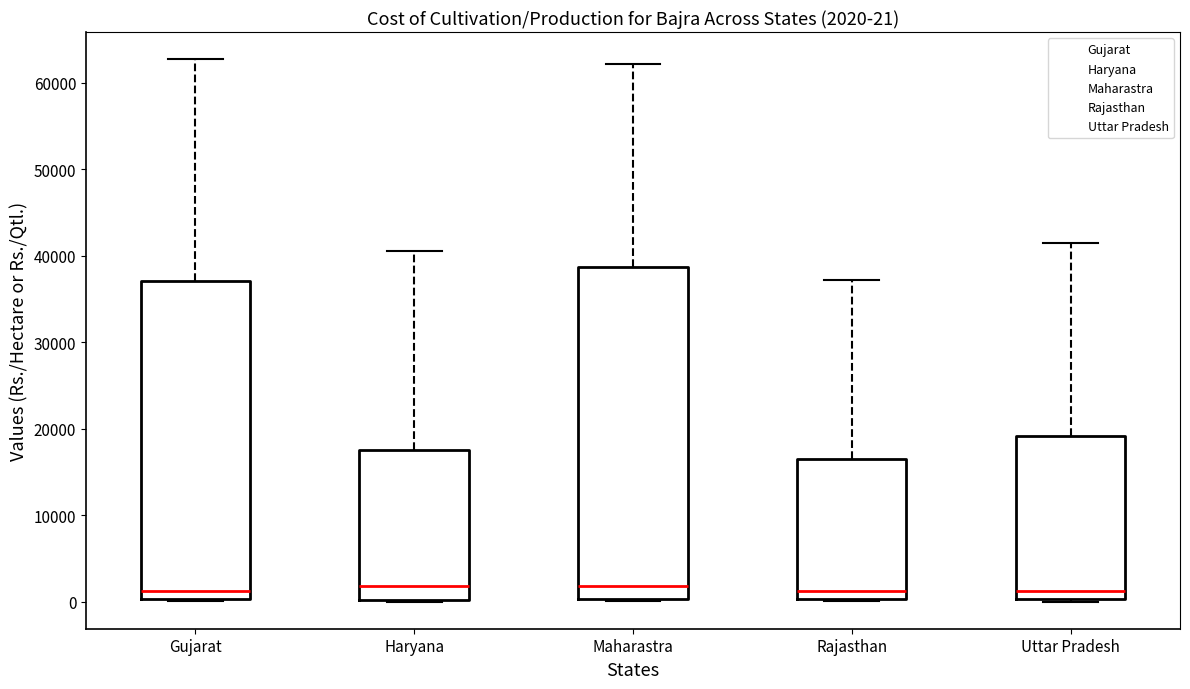

Comparing the boxes themselves (not the whiskers), which one is the tallest?

Maharastra